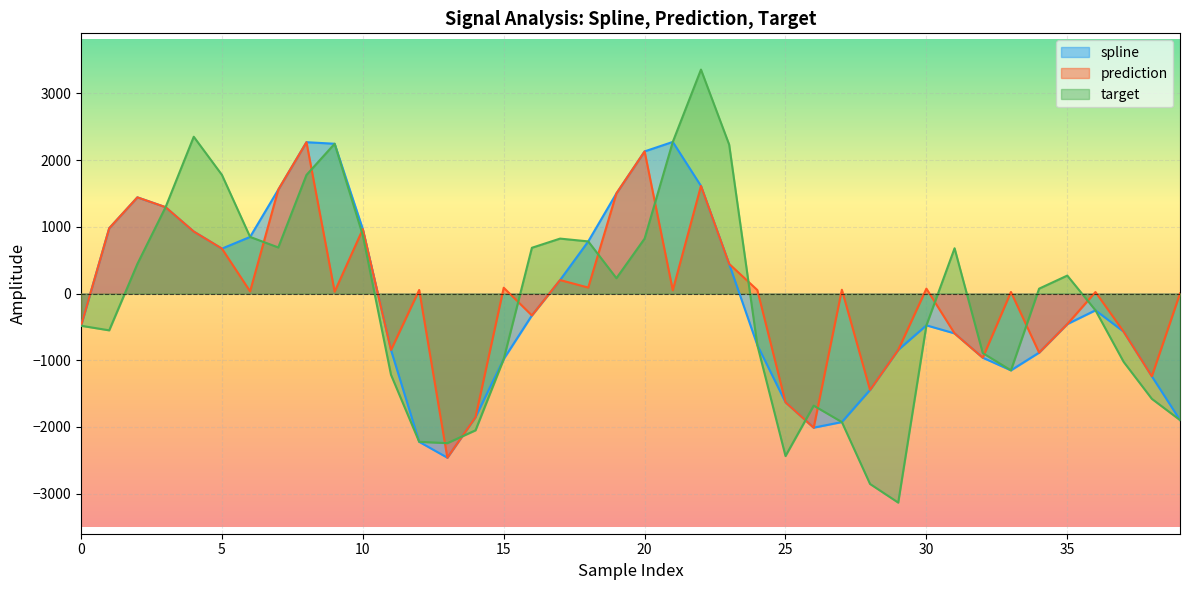

Is the value of target at 4 greater than the value of spline at 20?

Yes